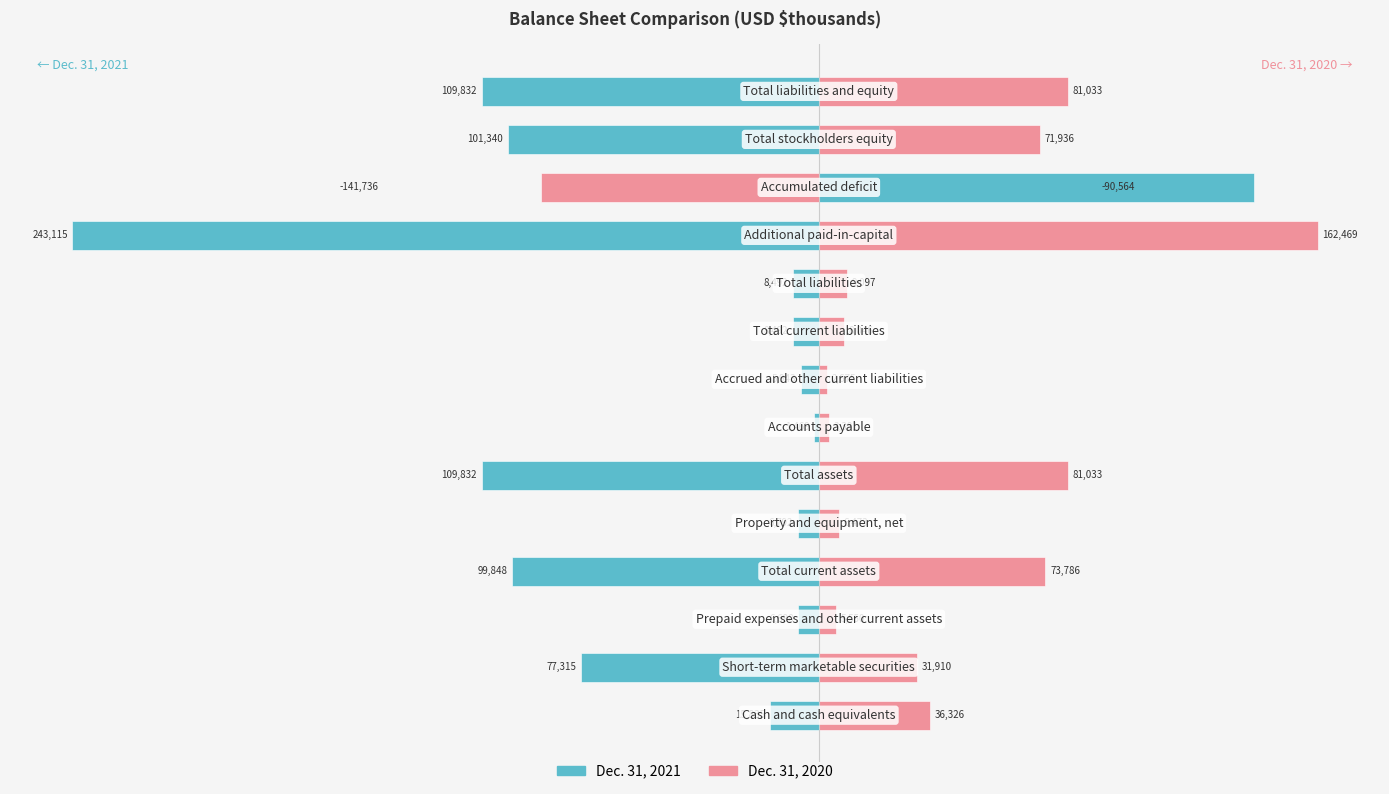

What is the total value across all series at 9?

605